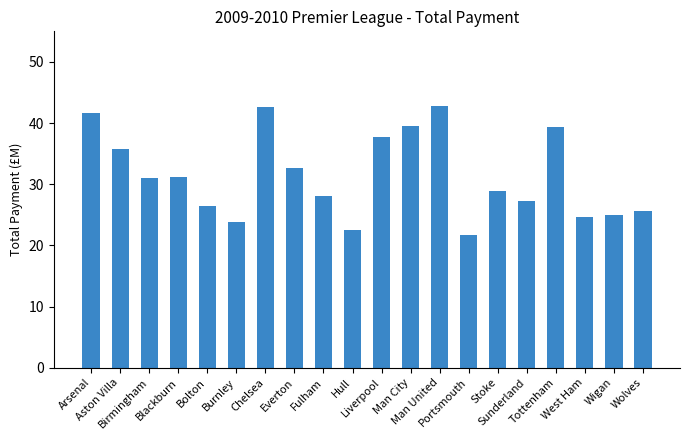

What is the label of the 7th bar from the right?

Portsmouth